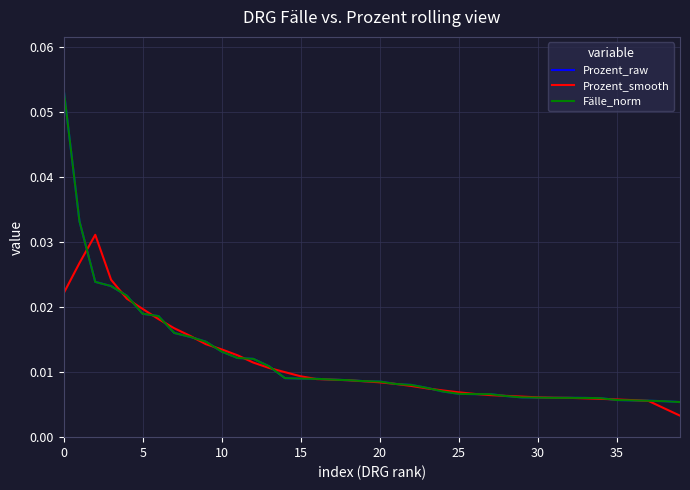

Is this an area chart (filled region under the line)?

No